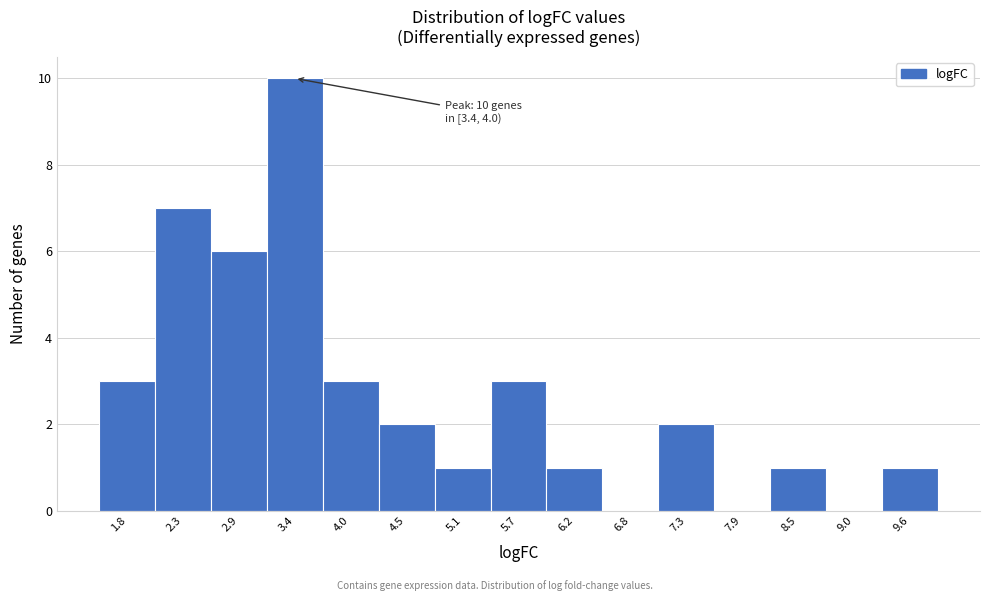

Reading right to left, list all the values displayed in this chart.

9.6=1	9.0=0	8.5=1	7.9=0	7.3=2	6.8=0	6.2=1	5.7=3	5.1=1	4.5=2	4.0=3	3.4=10	2.9=6	2.3=7	1.8=3